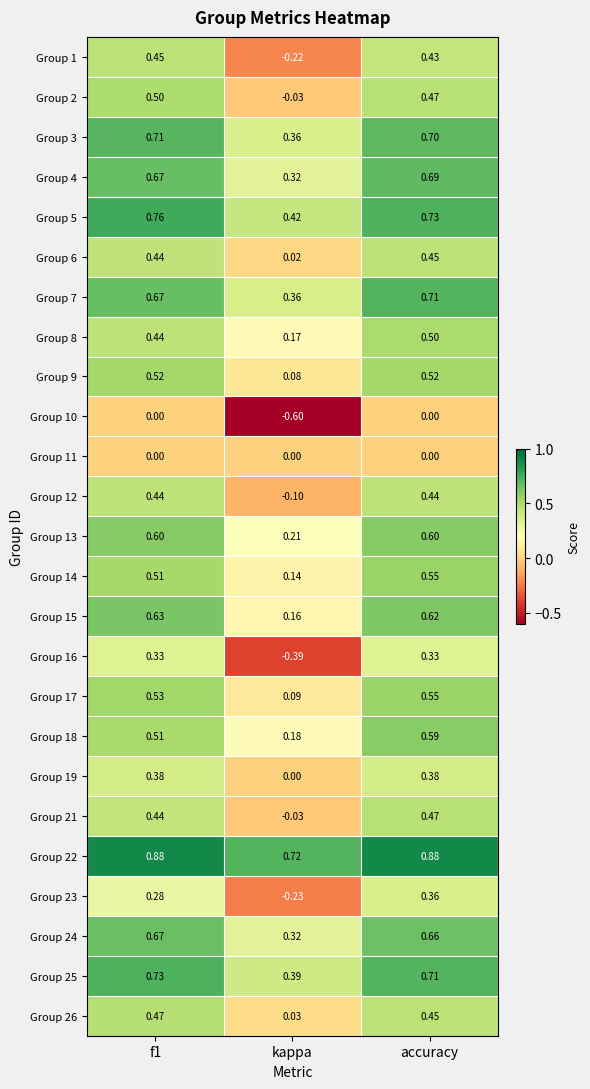

Which series has the largest total across all categories?

Group 22